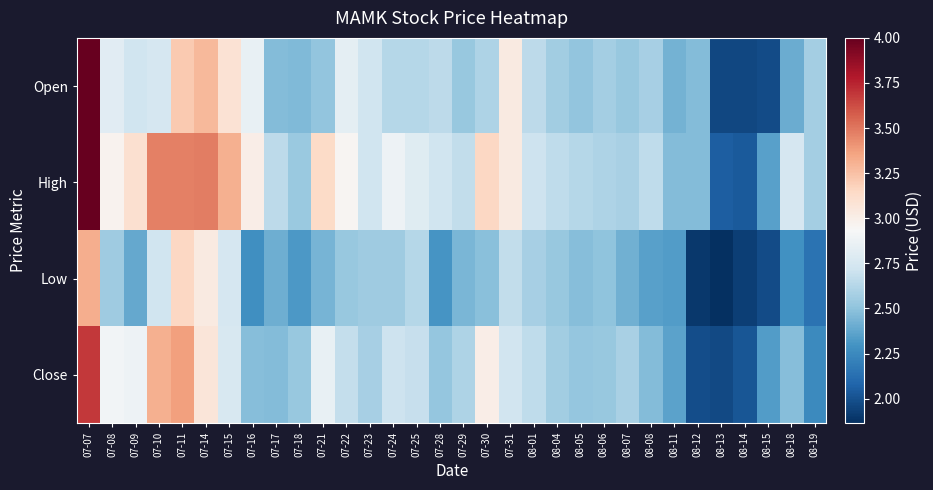

Which label corresponds to the smallest value in the chart?

08-13